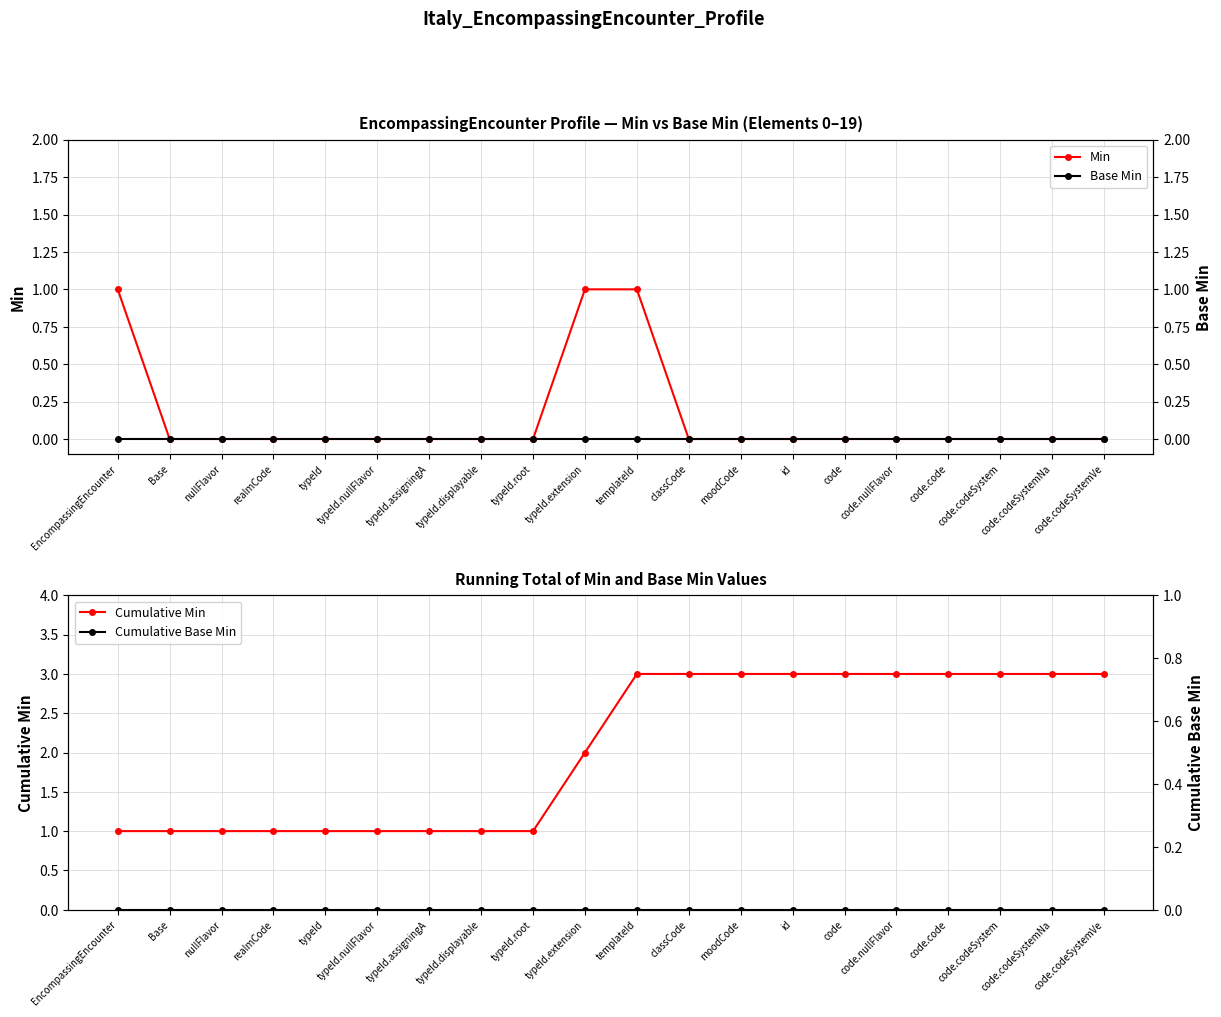

Reading left to right, list all the values displayed in this chart.

Min: 1	0	0	0	0	0	0	0	0	1	1	0	0	0	0	0	0	0	0	0
Base Min: 0	0	0	0	0	0	0	0	0	0	0	0	0	0	0	0	0	0	0	0
Cumulative Min: 1	1	1	1	1	1	1	1	1	2	3	3	3	3	3	3	3	3	3	3
Cumulative Base Min: 0	0	0	0	0	0	0	0	0	0	0	0	0	0	0	0	0	0	0	0